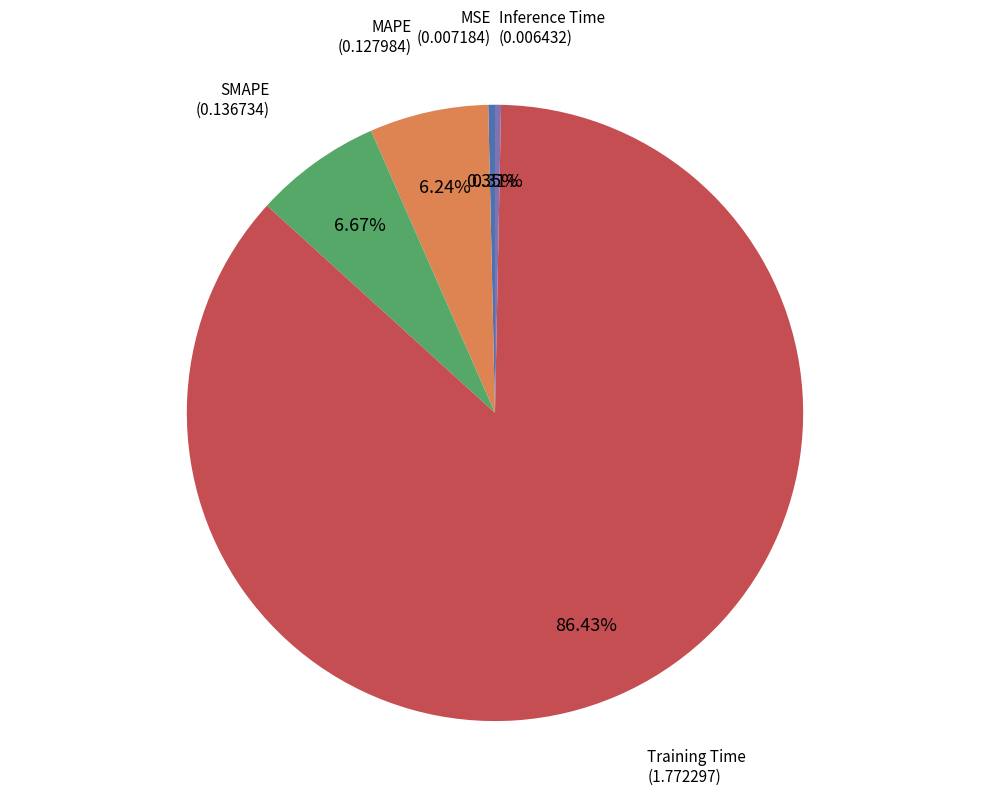

Does Training Time represent more than half of the total?

Yes